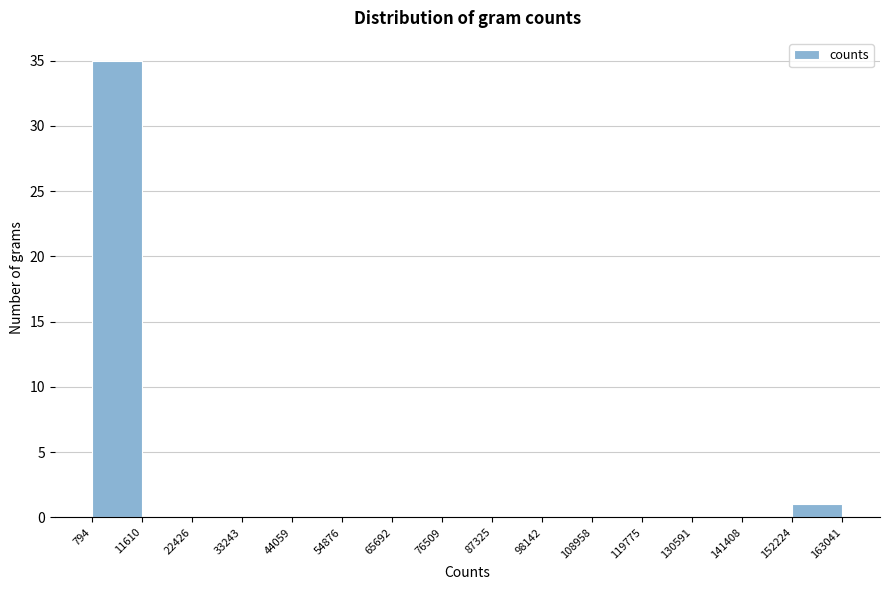

Reading left to right, list every bar in this chart as the range it spans on the x-axis followed by its height. The values are not printed on the chart, so give them approximately, as read against the axis.

794 to 11610: 35
11610 to 22426: 0
22426 to 33243: 0
33243 to 44059: 0
44059 to 54876: 0
54876 to 65692: 0
65692 to 76509: 0
76509 to 87325: 0
87325 to 98142: 0
98142 to 108958: 0
108958 to 119775: 0
119775 to 130591: 0
130591 to 141408: 0
141408 to 152224: 0
152224 to 163041: 1